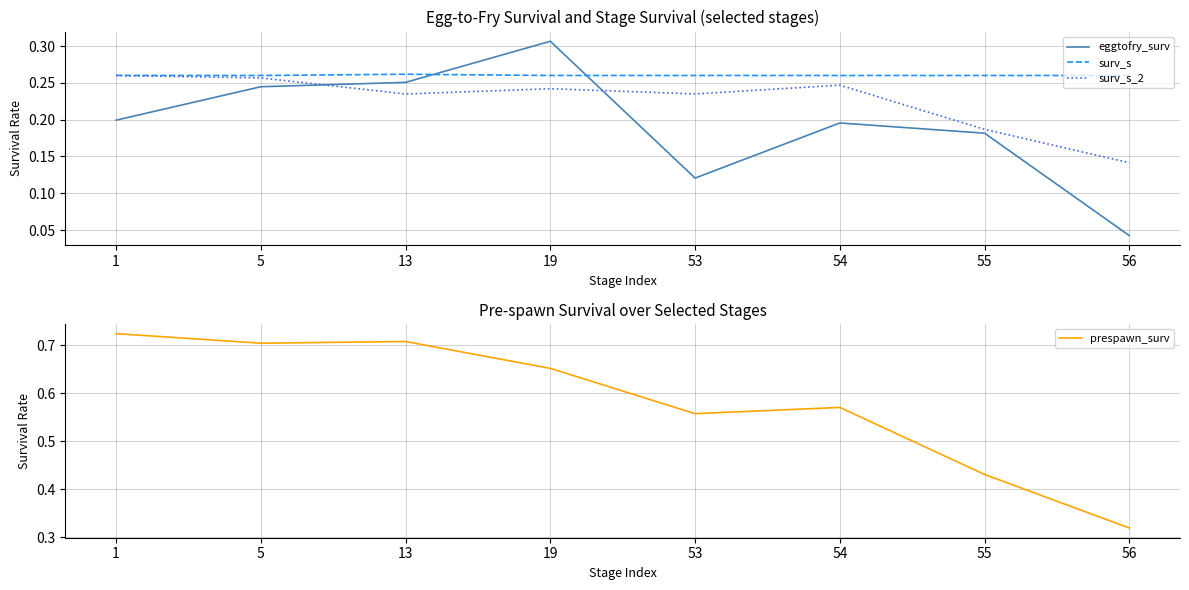

The value of eggtofry_surv at 19 is 0.2. True or false?

False